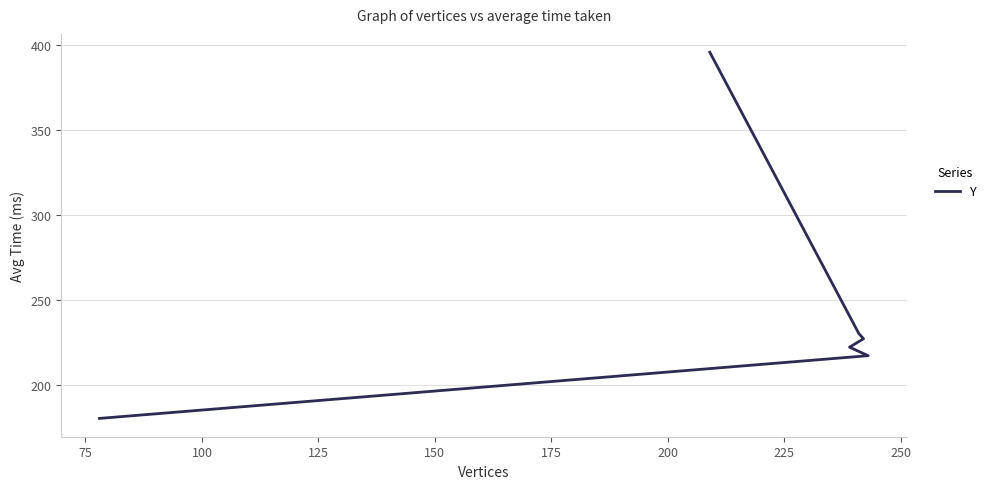

Does the chart have visible grid lines?

Yes